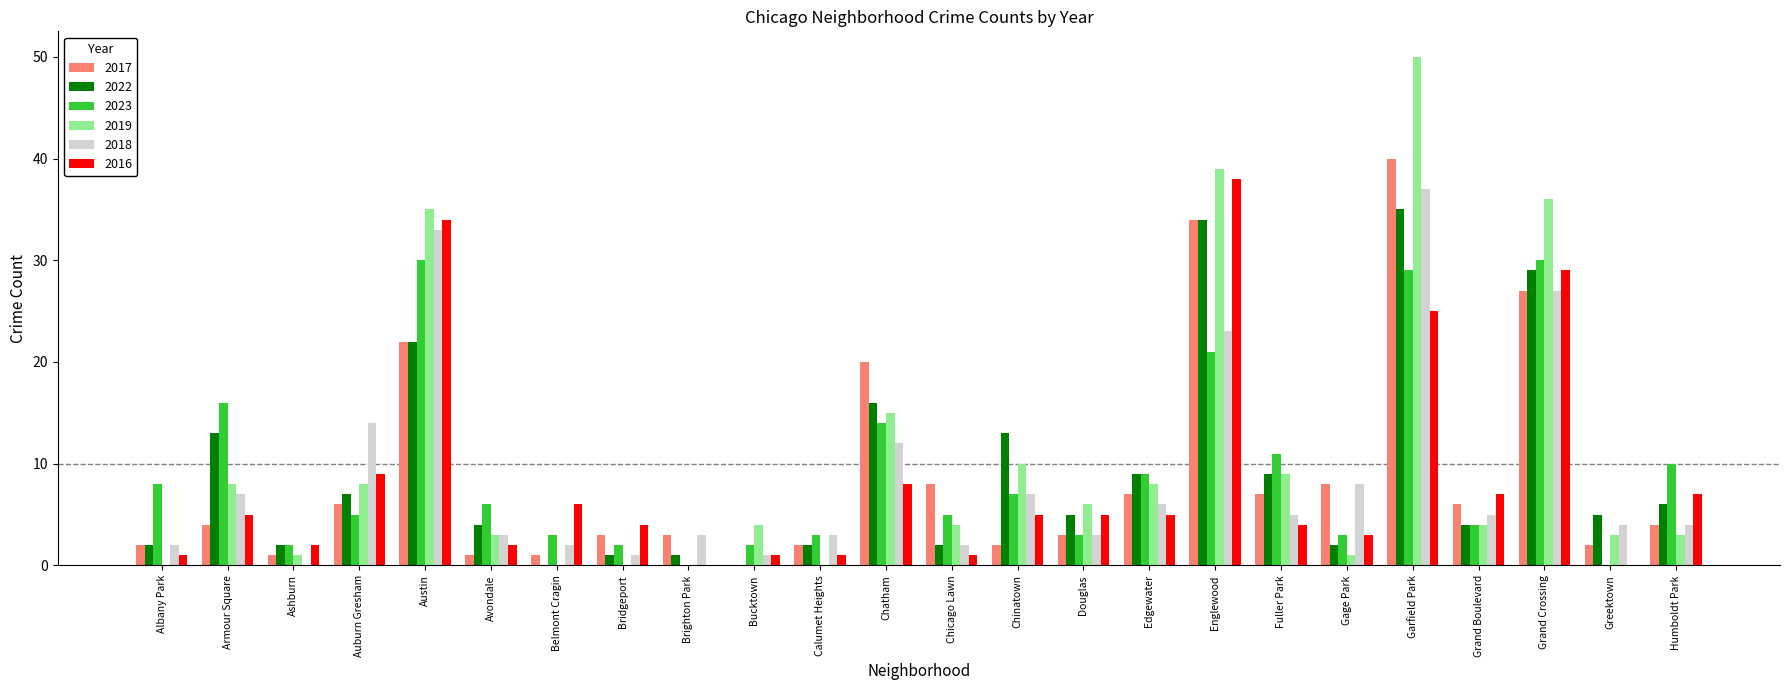

Which series has the widest spread of values?

2019